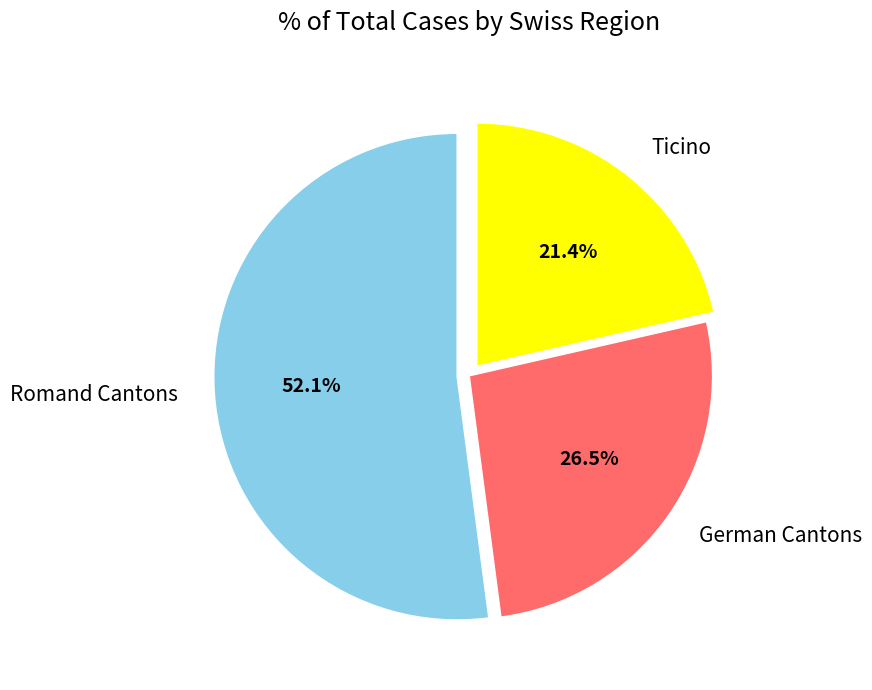

What is the ratio of the value at Ticino to the value at Romand Cantons?

0.4